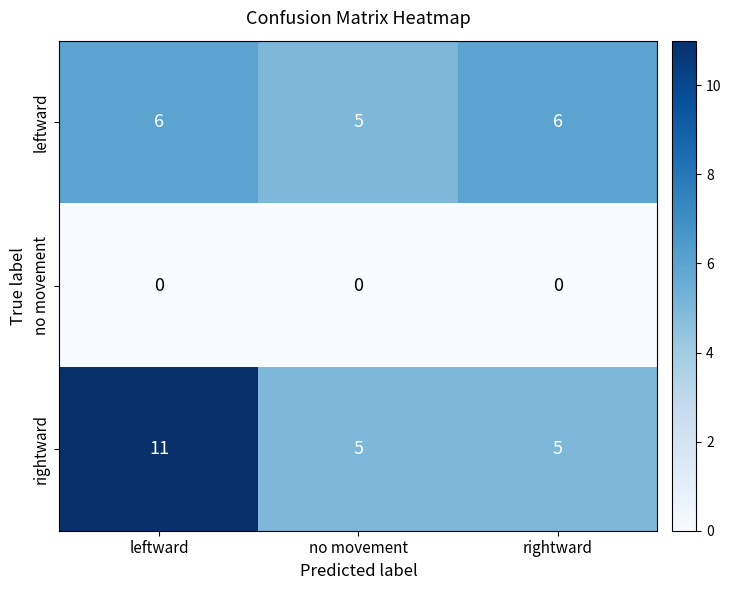

At which category is the sum across all series the highest?

leftward